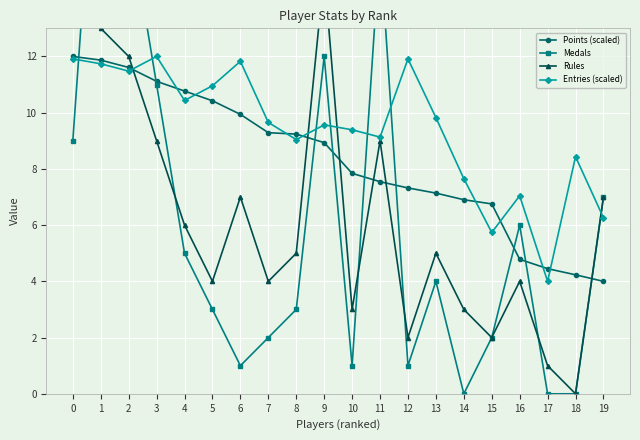

List the series in order of their peak value, lowest first.

Points (scaled), Entries (scaled), Rules, Medals